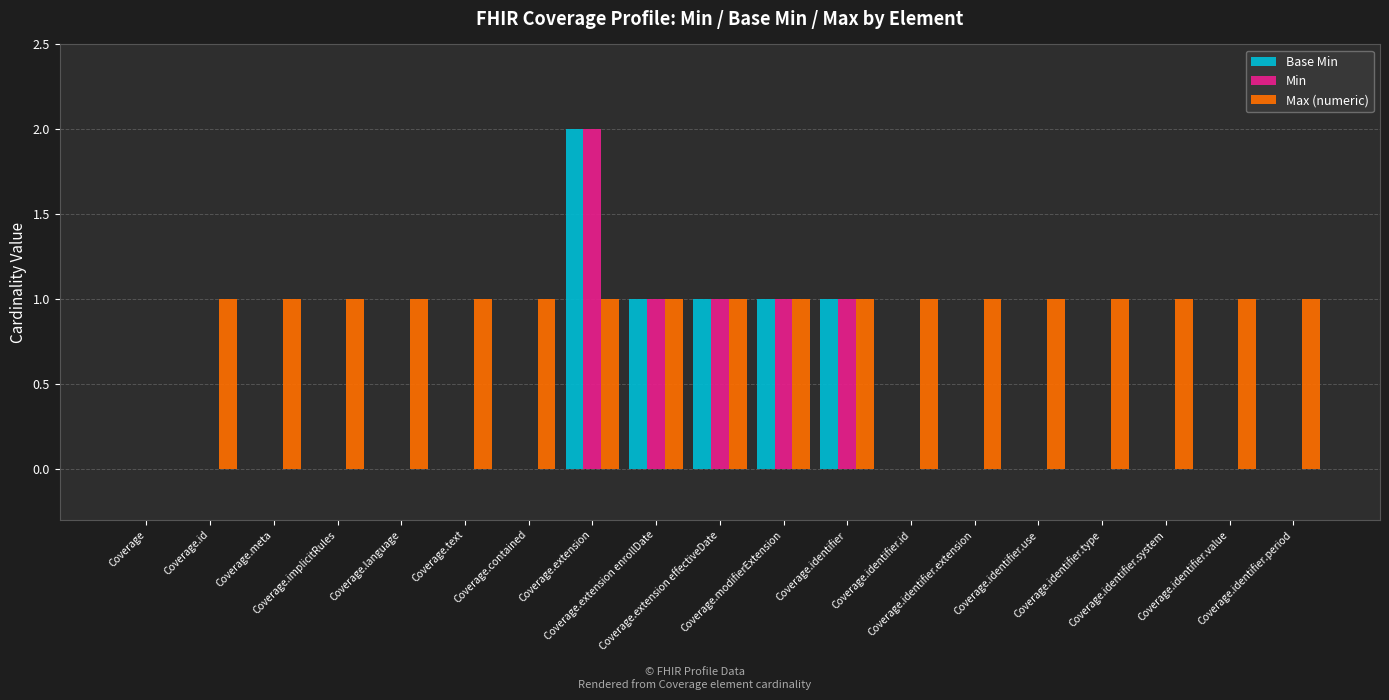

Reading left to right, list all the values displayed in this chart.

Base Min: Coverage=0	Coverage.id=0	Coverage.meta=0	Coverage.implicitRules=0	Coverage.language=0	Coverage.text=0	Coverage.contained=0	Coverage.extension=2	Coverage.extension enrollDate=1	Coverage.extension effectiveDate=1	Coverage.modifierExtension=1	Coverage.identifier=1	Coverage.identifier.id=0	Coverage.identifier.extension=0	Coverage.identifier.use=0	Coverage.identifier.type=0	Coverage.identifier.system=0	Coverage.identifier.value=0	Coverage.identifier.period=0
Min: Coverage=0	Coverage.id=0	Coverage.meta=0	Coverage.implicitRules=0	Coverage.language=0	Coverage.text=0	Coverage.contained=0	Coverage.extension=2	Coverage.extension enrollDate=1	Coverage.extension effectiveDate=1	Coverage.modifierExtension=1	Coverage.identifier=1	Coverage.identifier.id=0	Coverage.identifier.extension=0	Coverage.identifier.use=0	Coverage.identifier.type=0	Coverage.identifier.system=0	Coverage.identifier.value=0	Coverage.identifier.period=0
Max (numeric): Coverage=0	Coverage.id=1	Coverage.meta=1	Coverage.implicitRules=1	Coverage.language=1	Coverage.text=1	Coverage.contained=1	Coverage.extension=1	Coverage.extension enrollDate=1	Coverage.extension effectiveDate=1	Coverage.modifierExtension=1	Coverage.identifier=1	Coverage.identifier.id=1	Coverage.identifier.extension=1	Coverage.identifier.use=1	Coverage.identifier.type=1	Coverage.identifier.system=1	Coverage.identifier.value=1	Coverage.identifier.period=1